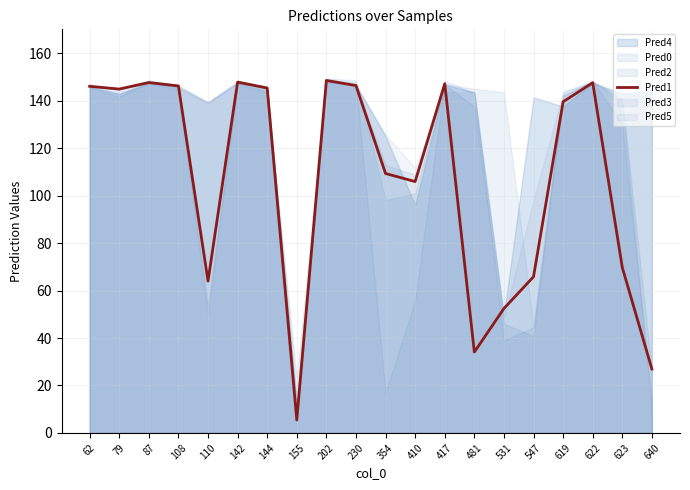

How many points are higher than both their immediate neighbors (excluding endpoints)?

5